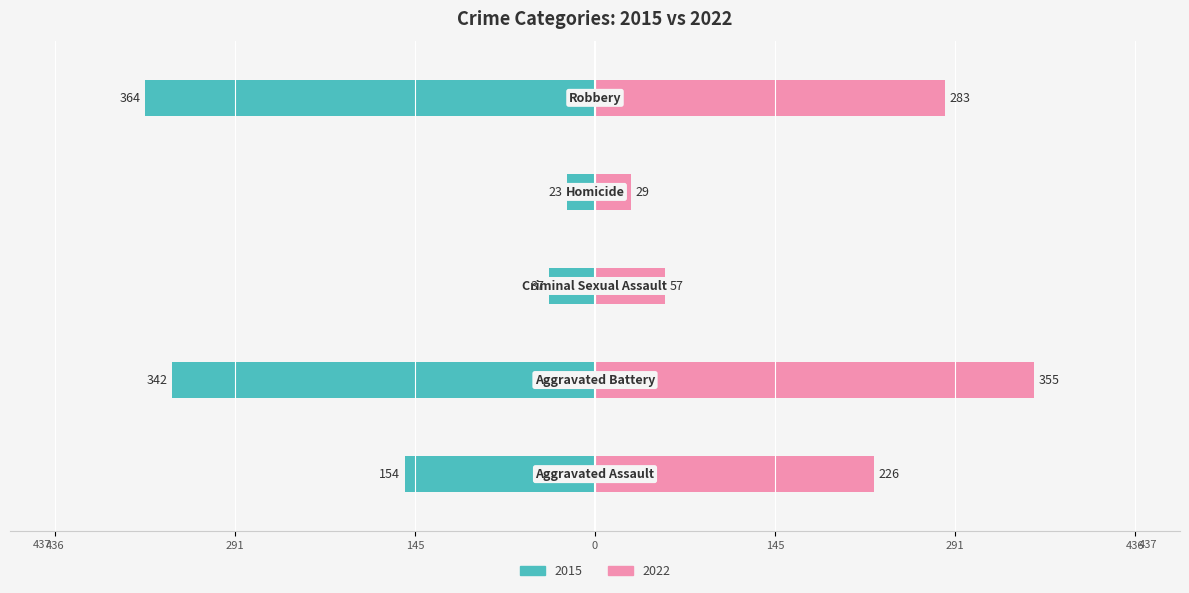

Which series has the widest spread of values?

2015